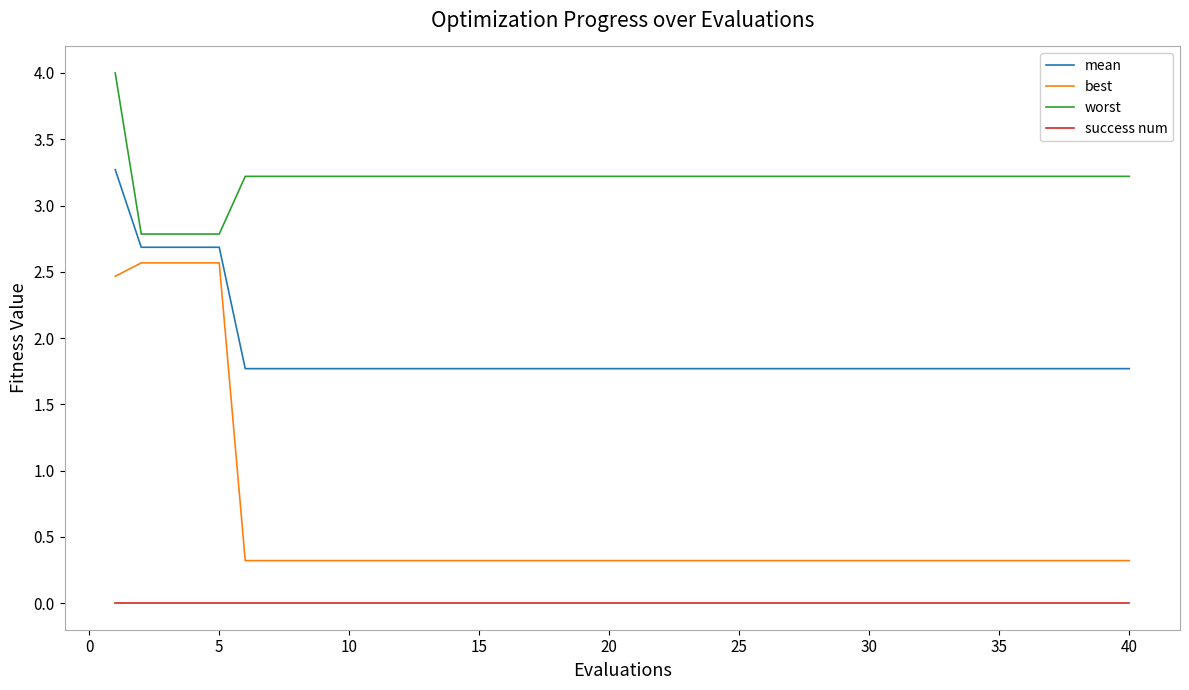

Which series has the largest range (max minus min)?

best